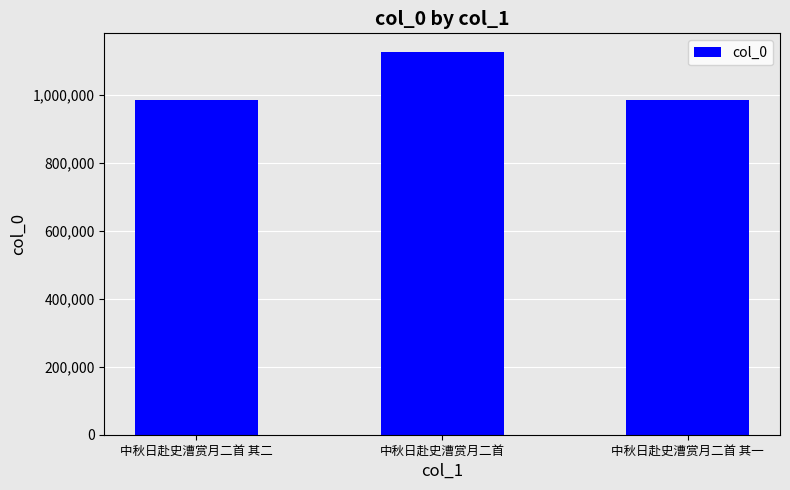

What is the value of the 3rd bar from the left?

984716